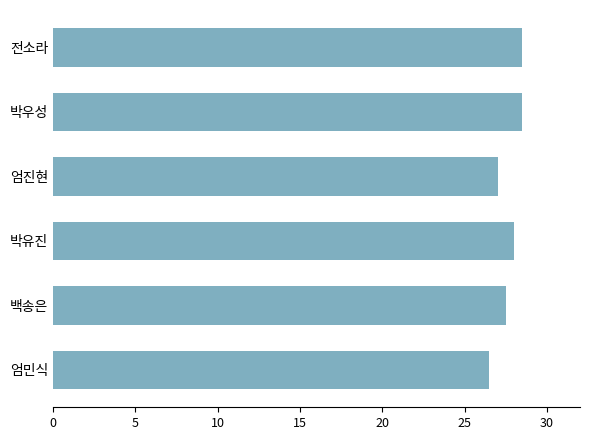

Reading bottom to top, extract all data points from this chart.

26.5	27.5	28.0	27.0	28.5	28.5